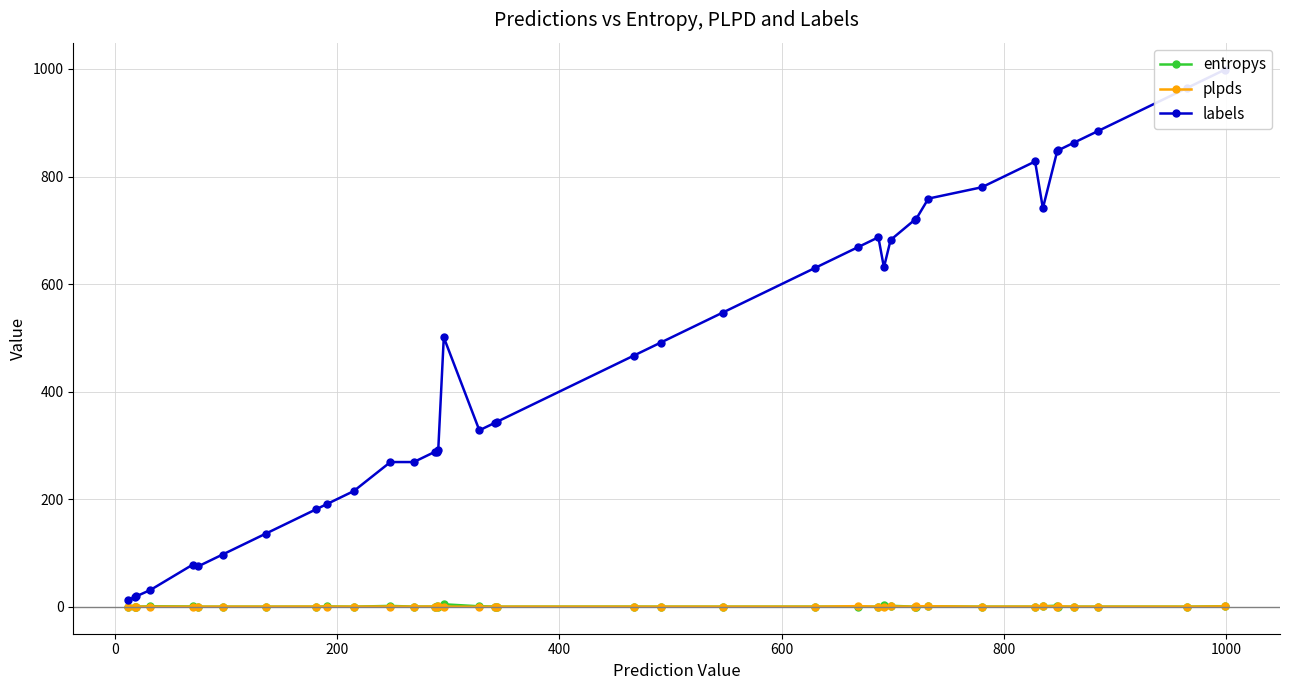

How many data points in plpds are above 0?

34